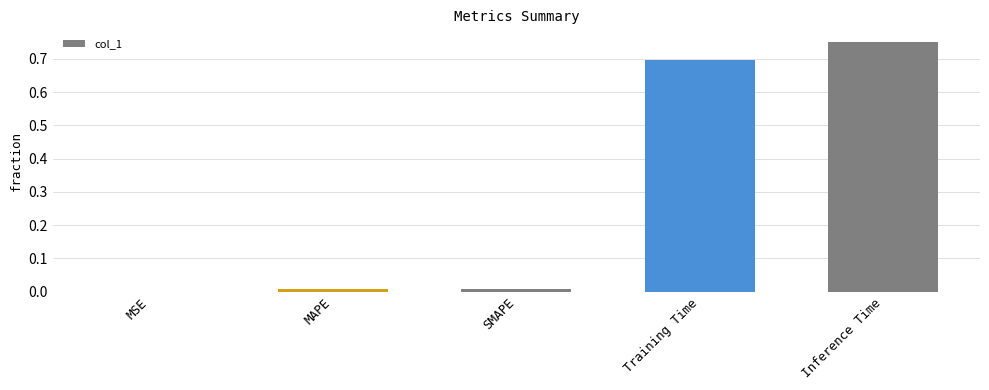

What is the sum of all values?

1.5